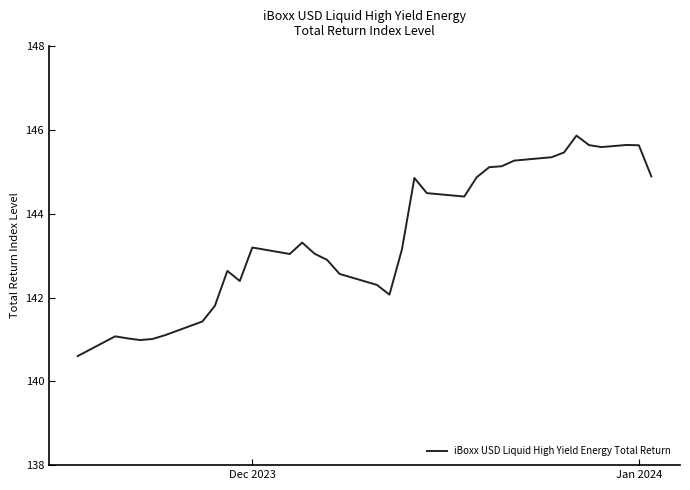

What is the difference between the maximum and minimum values?

5.3